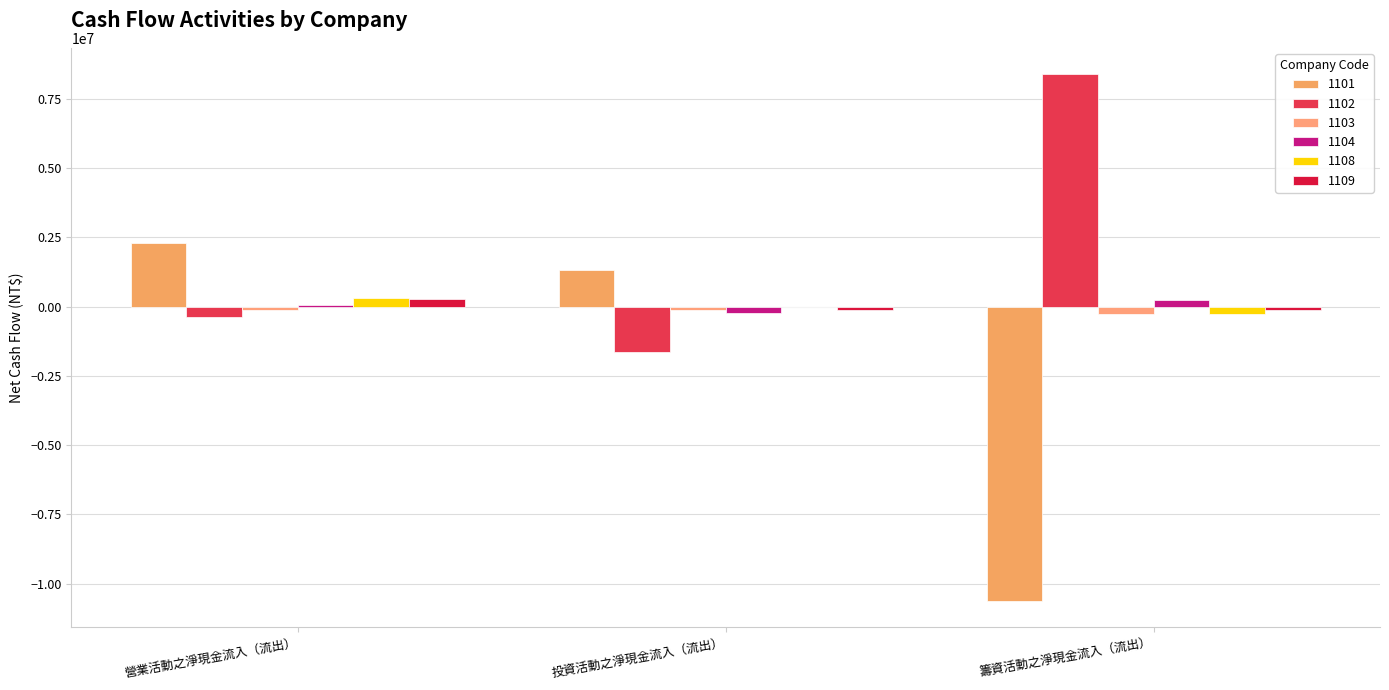

Which series has the largest range (max minus min)?

1101